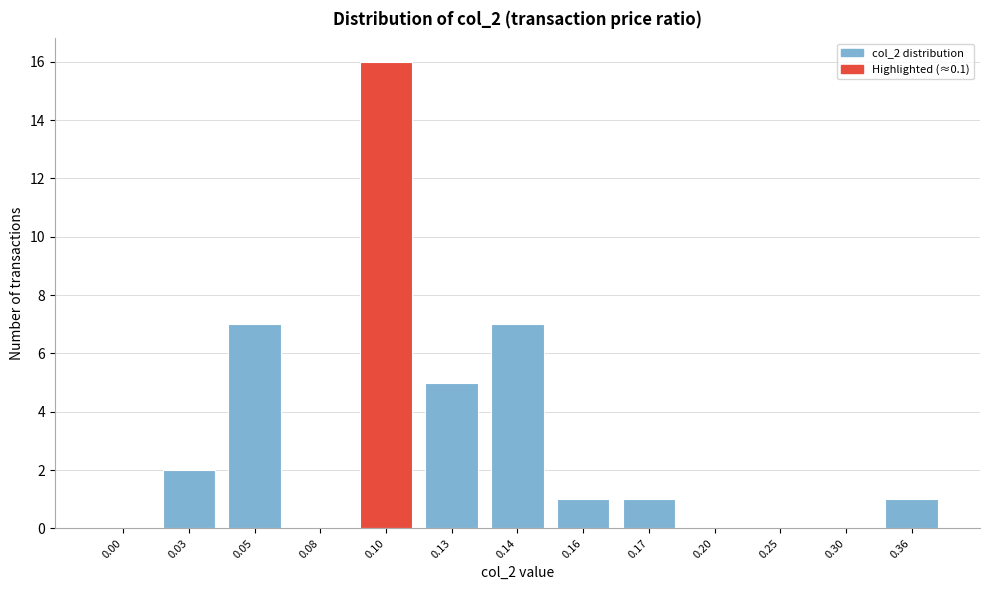

Reading left to right, what are all the values shown in this chart?

0.00=0	0.03=2	0.05=7	0.08=0	0.10=16	0.13=5	0.14=7	0.16=1	0.17=1	0.20=0	0.25=0	0.30=0	0.36=1